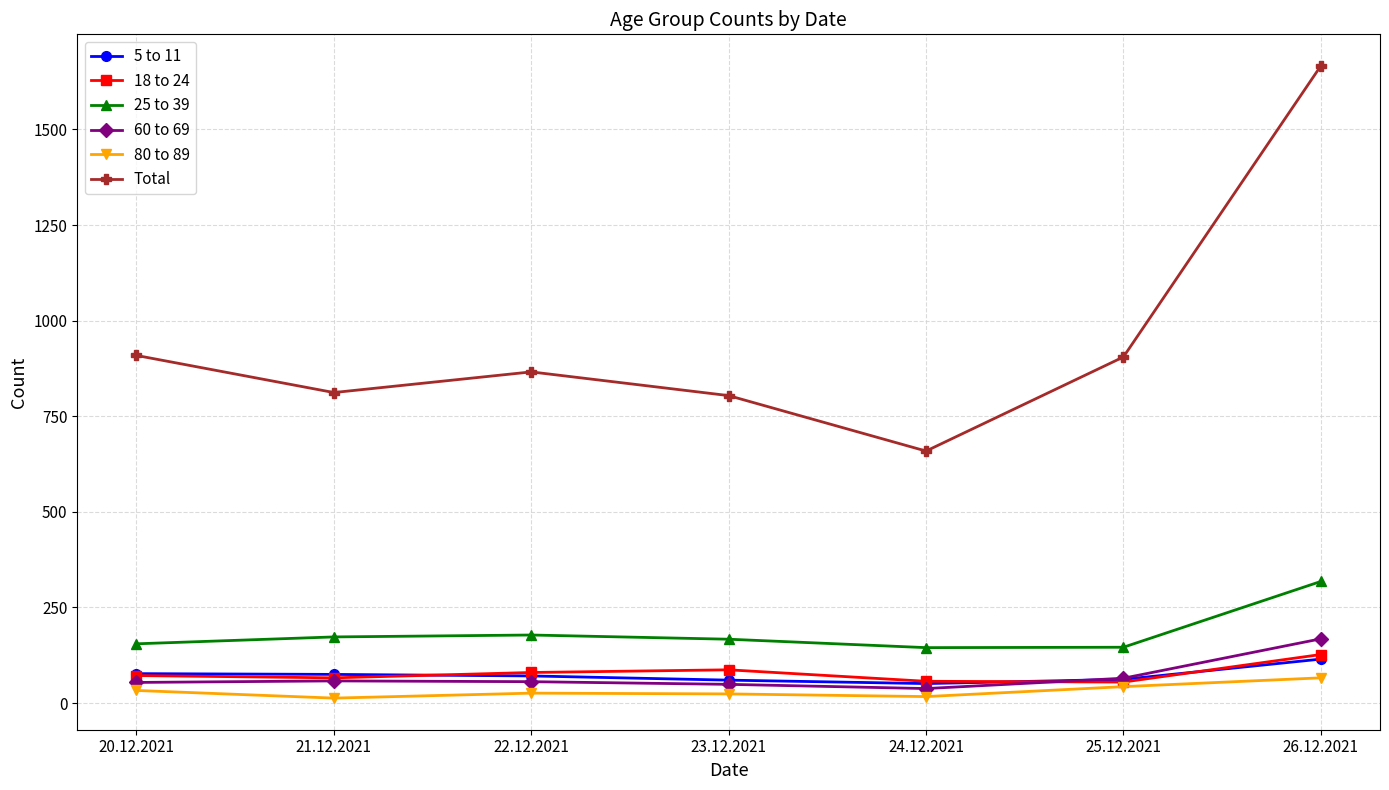

How many data points in 5 to 11 are less than 71?

3